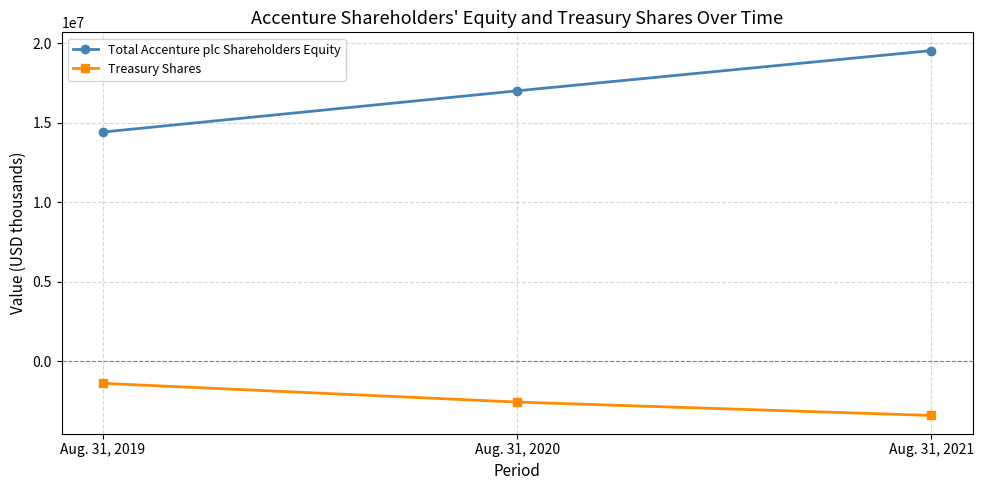

Reading left to right, what are all the values shown in this chart?

Total Accenture plc Shareholders Equity: Aug. 31, 2019=14409008	Aug. 31, 2020=17000536	Aug. 31, 2021=19529454
Treasury Shares: Aug. 31, 2019=-1388376	Aug. 31, 2020=-2565761	Aug. 31, 2021=-3408491